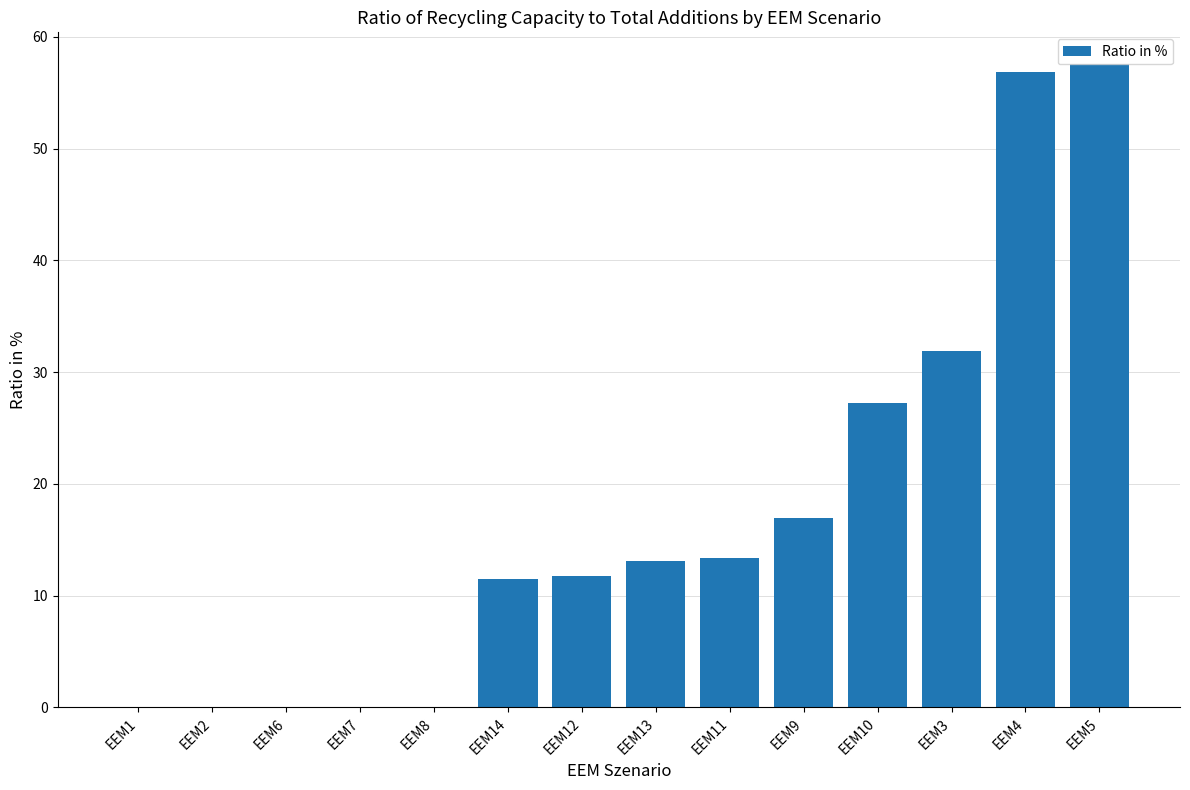

Where is the data nearest to the value 28?

EEM10